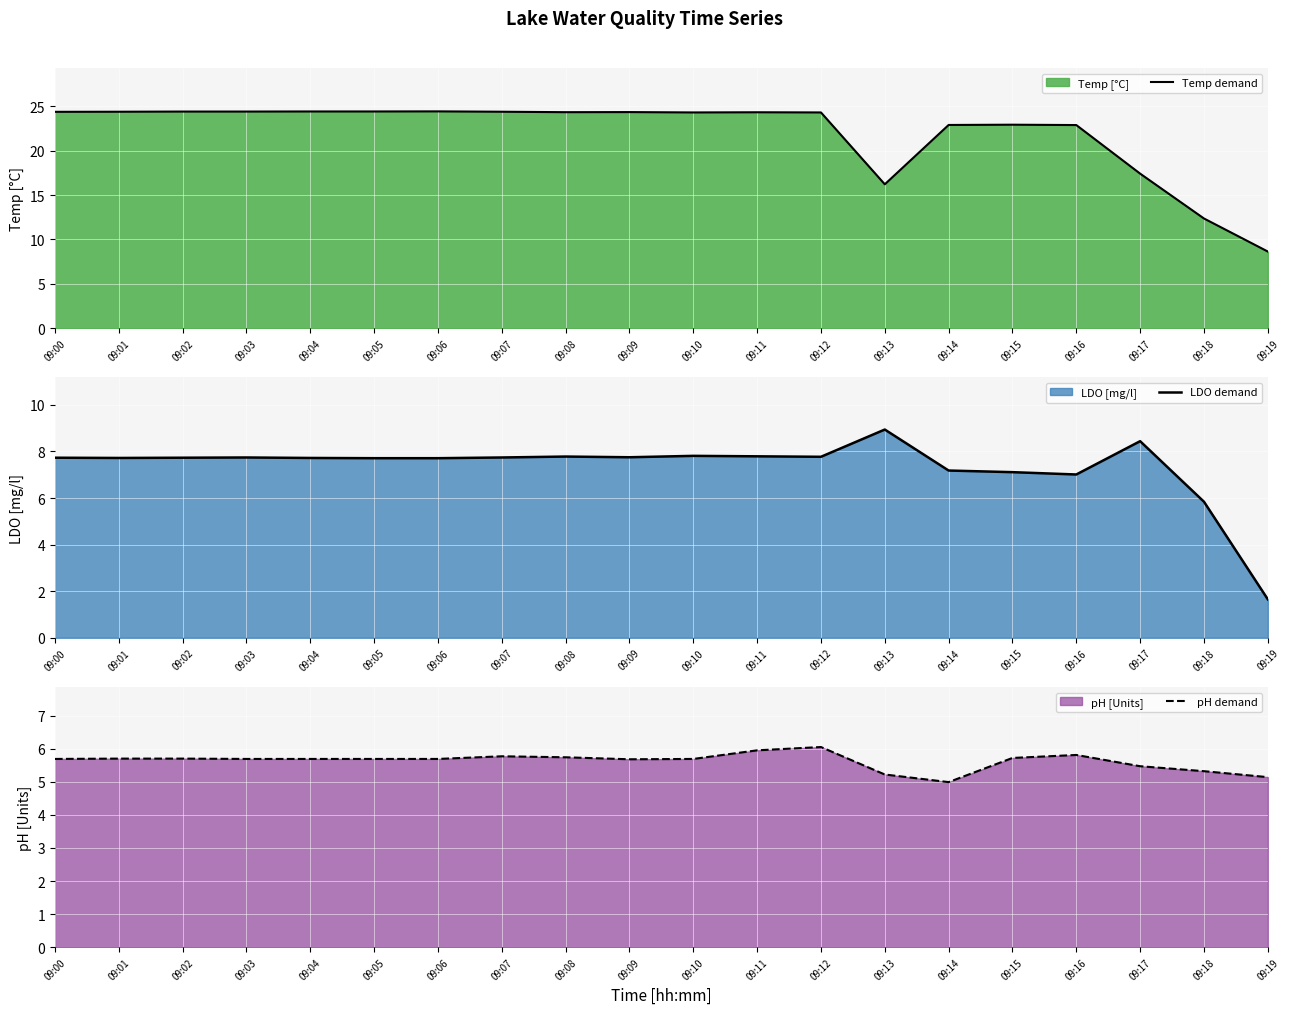

The pH demand series shows 5.3 at 09:18. True or false?

True